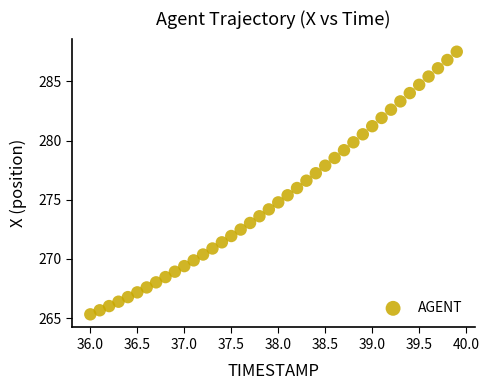

What is the range of X values (max minus min)?

3.9